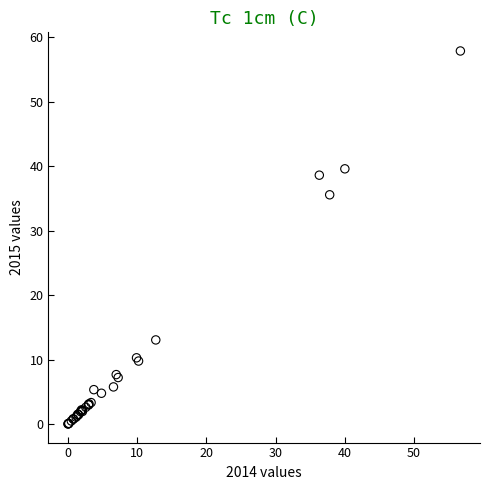

What Y value in the scatter plot is closest to 28?

35.6